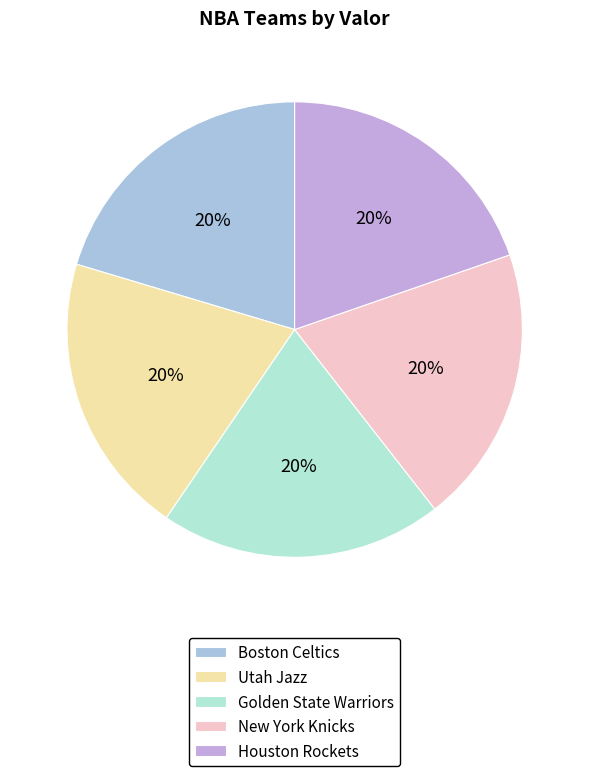

To the nearest percent, what is the average slice percentage?

20%